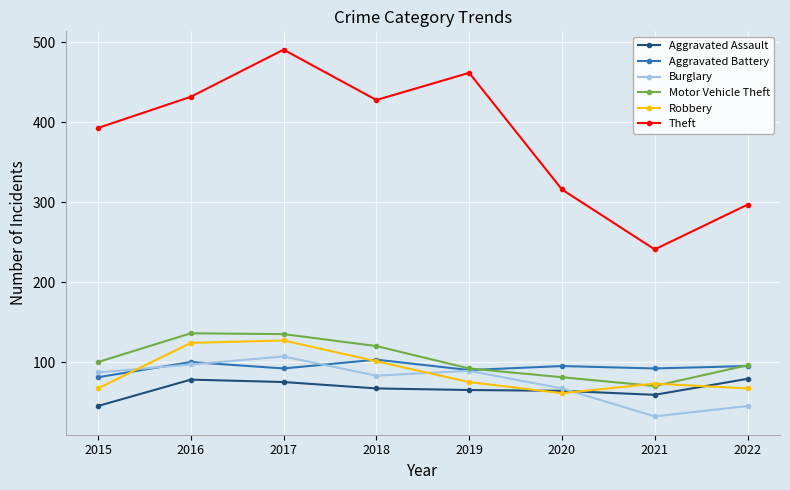

Where does the Theft series first go above 428?

2016